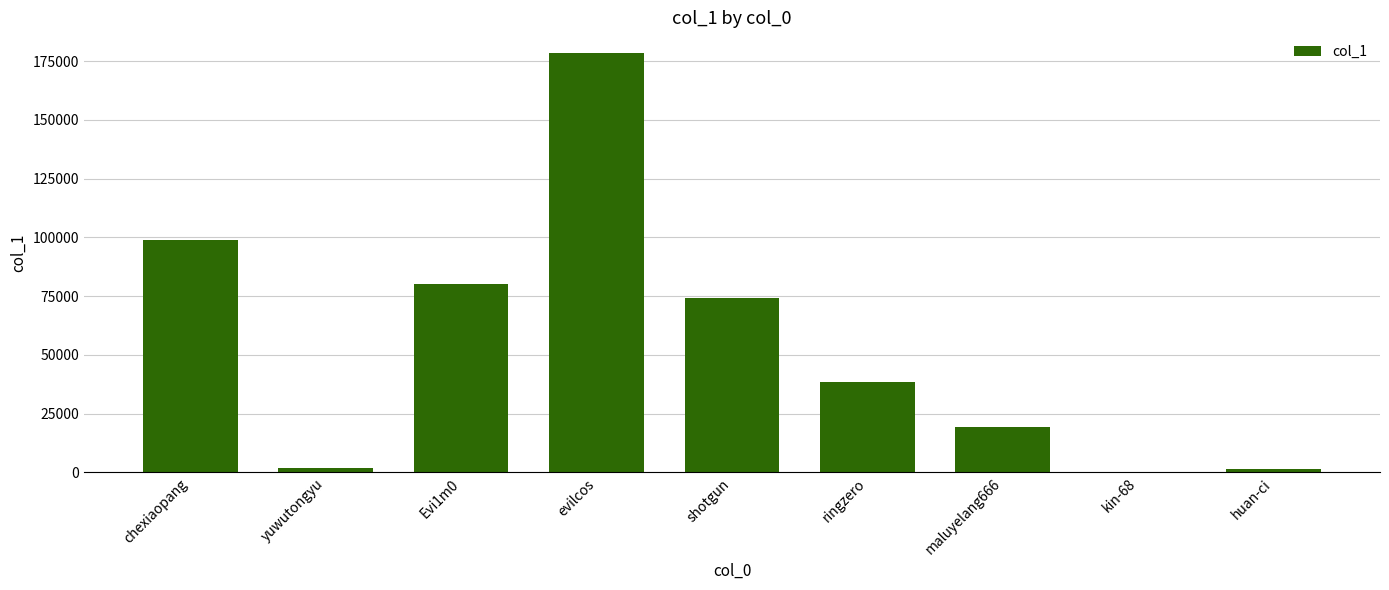

Are the bars horizontal?

No